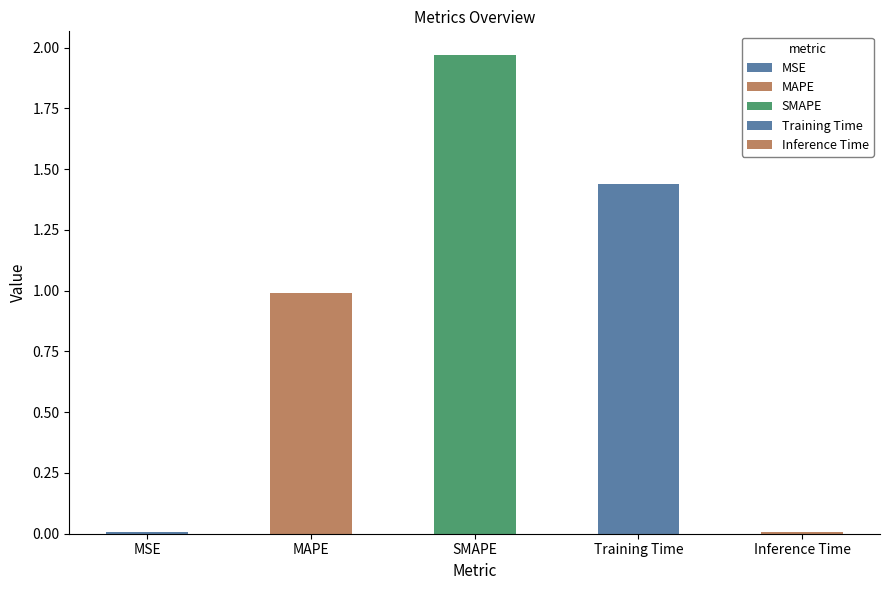

What is the maximum value shown in the chart?

2.0